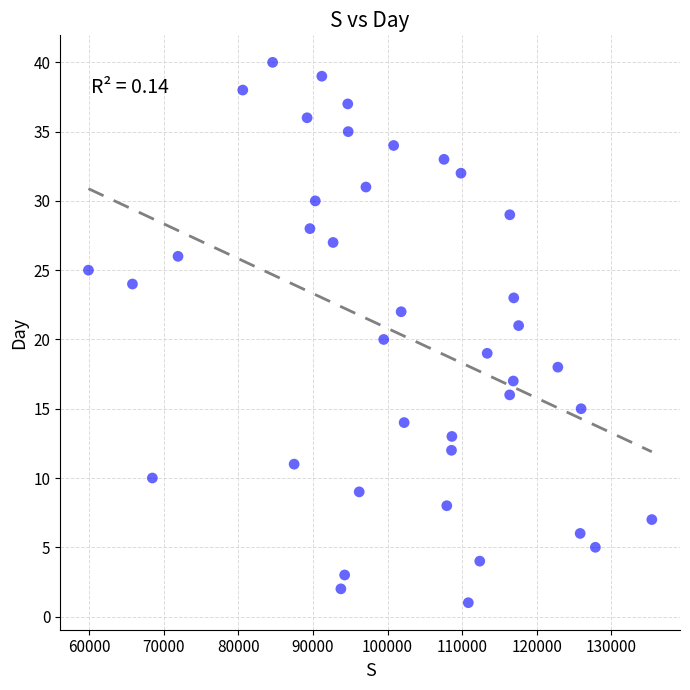

What is the range of Y values (max minus min)?

39